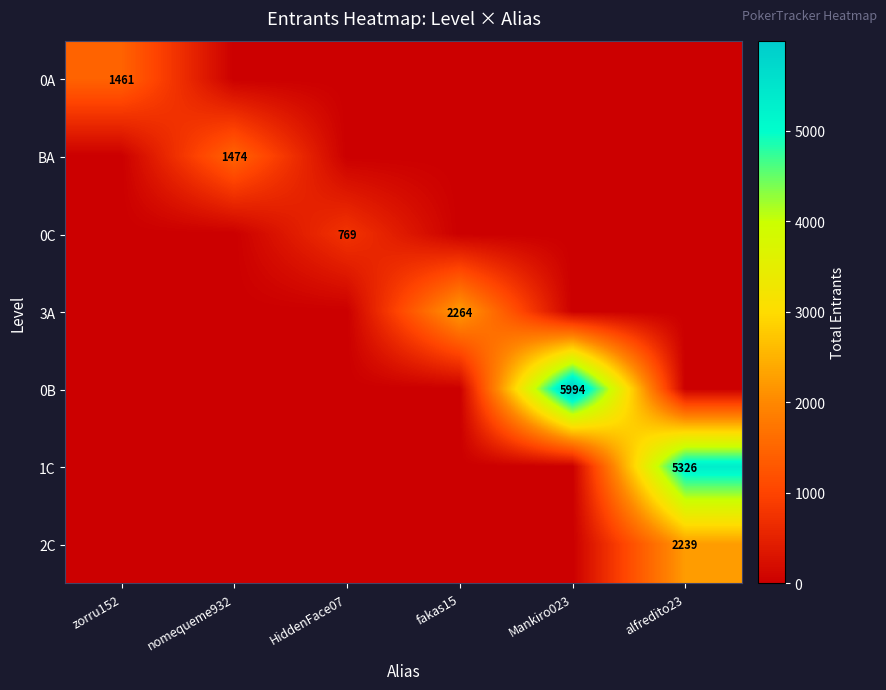

Is it true that 0A equals 2183 at zorru152?

False